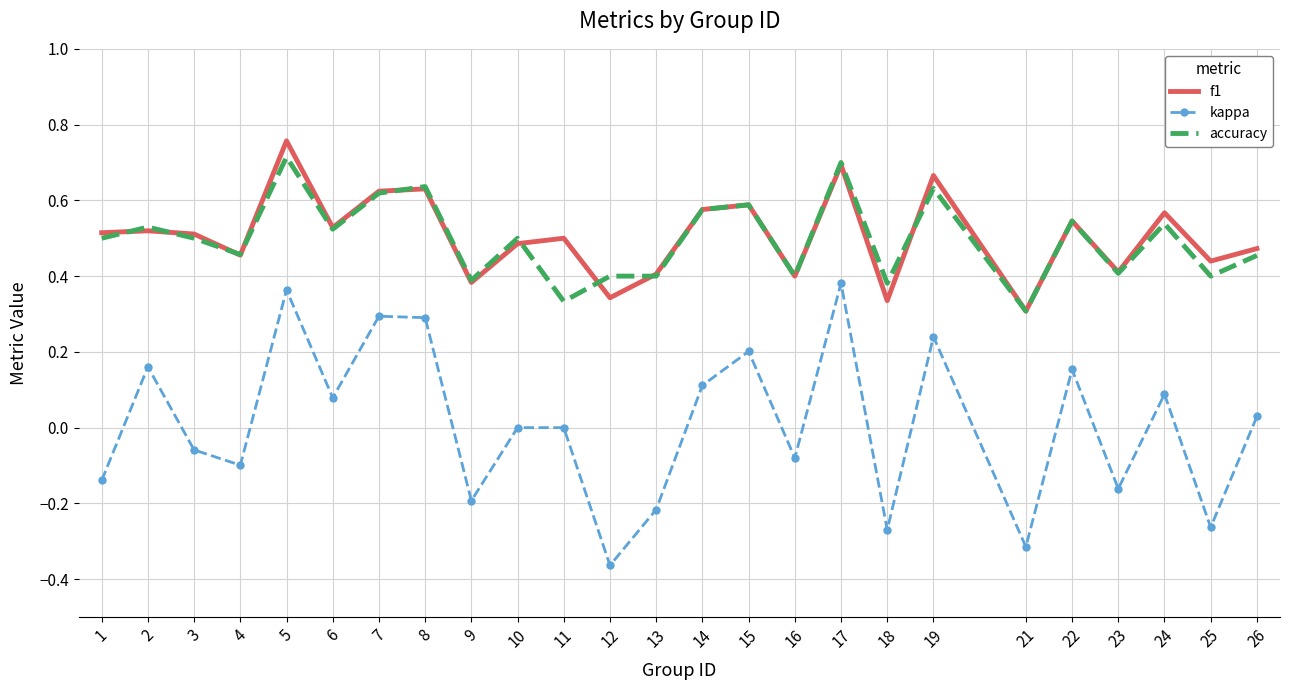

Which label corresponds to the largest value in the chart?

5